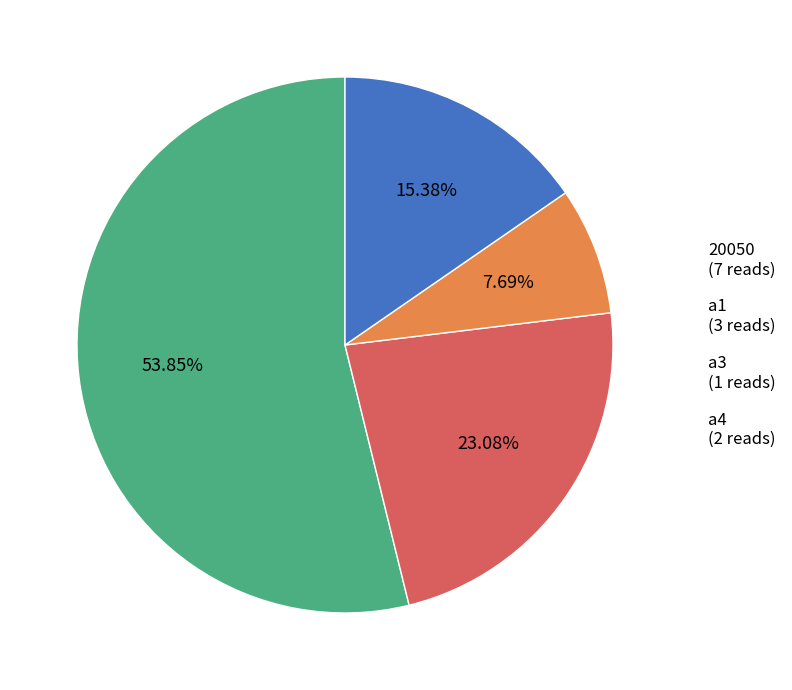

What percentage is NOT represented by a3?

92.3%